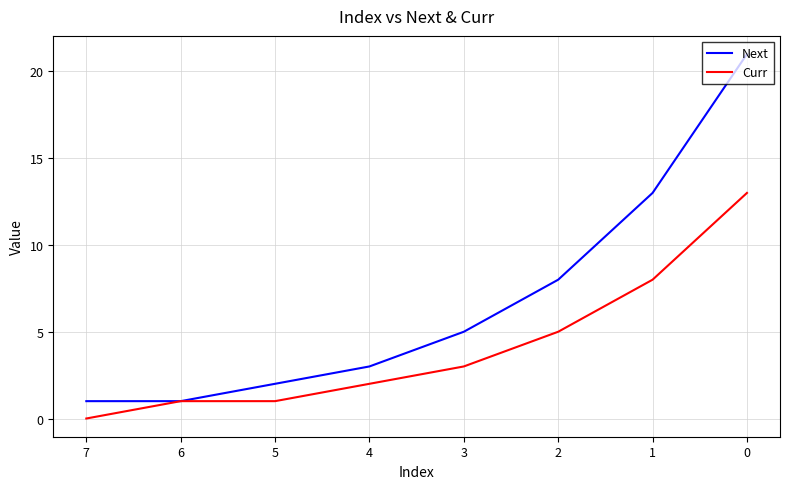

Rank the series by their maximum value, from lowest to highest.

Curr, Next